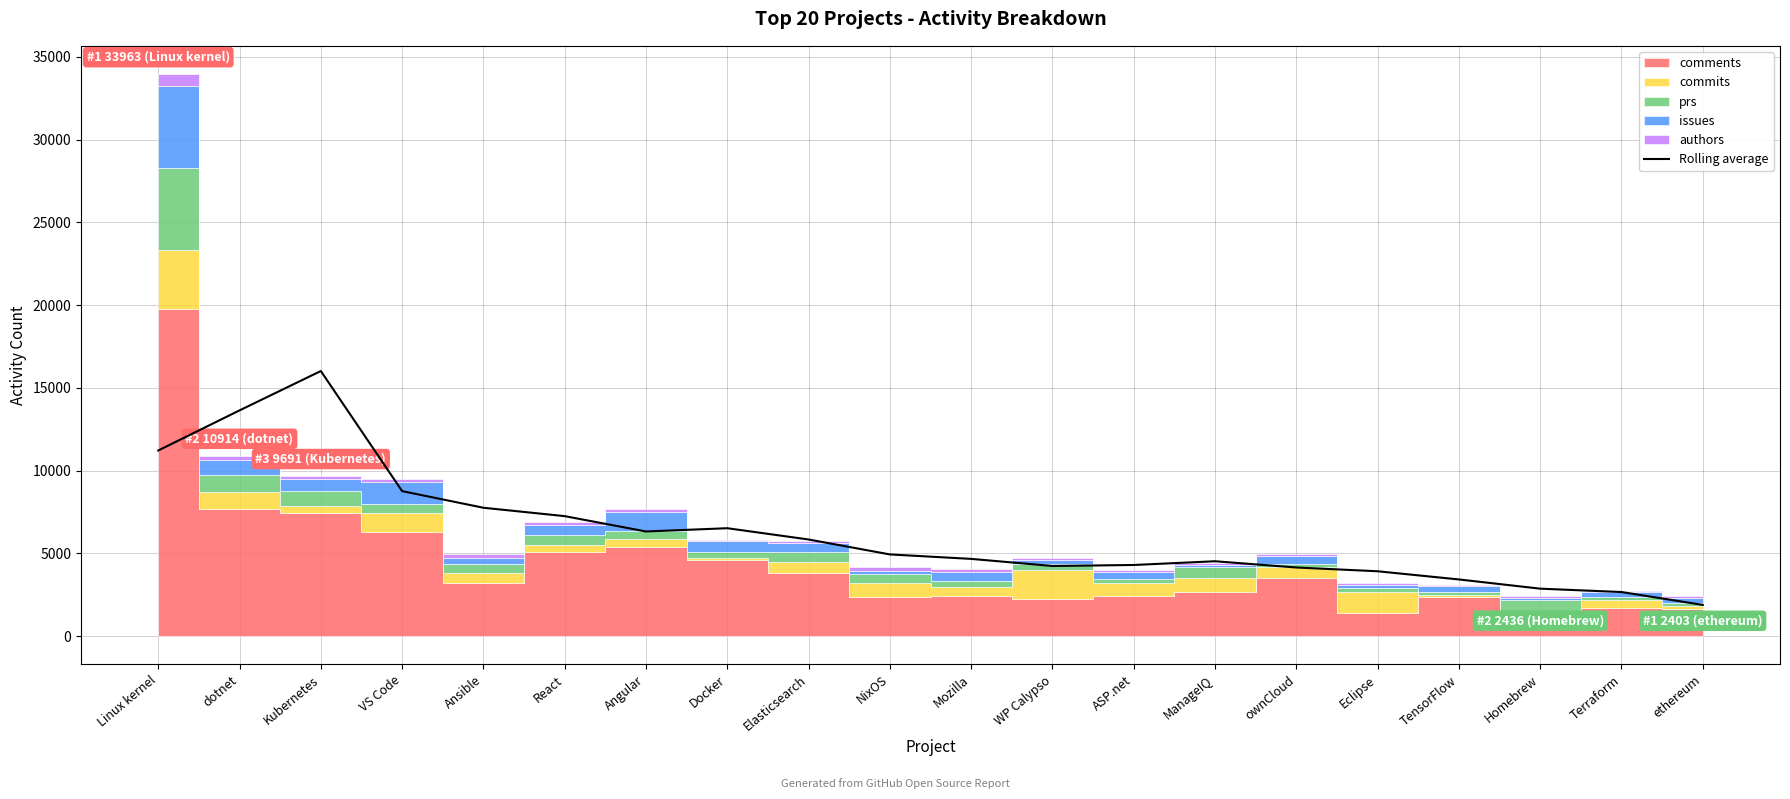

What is the label of the 18th point from the left?

Homebrew